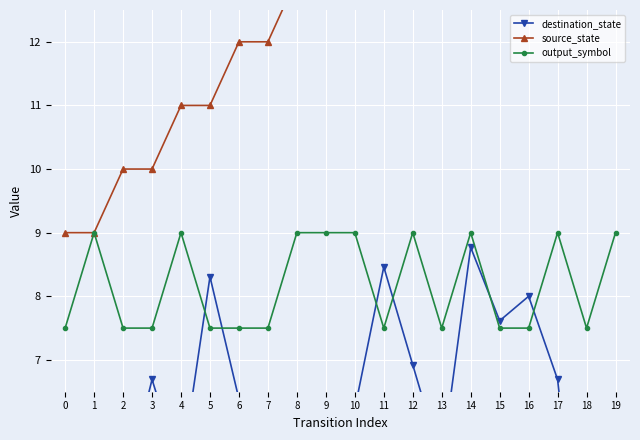

How many values in the source_state series exceed 14?

8